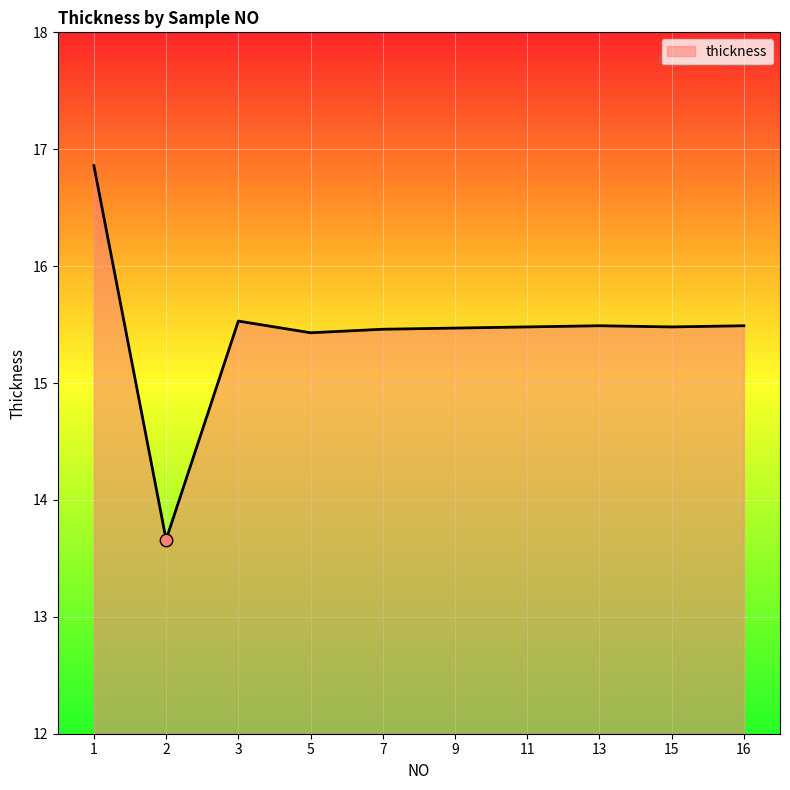

What is the ratio of the value at 7 to the value at 2?

1.1